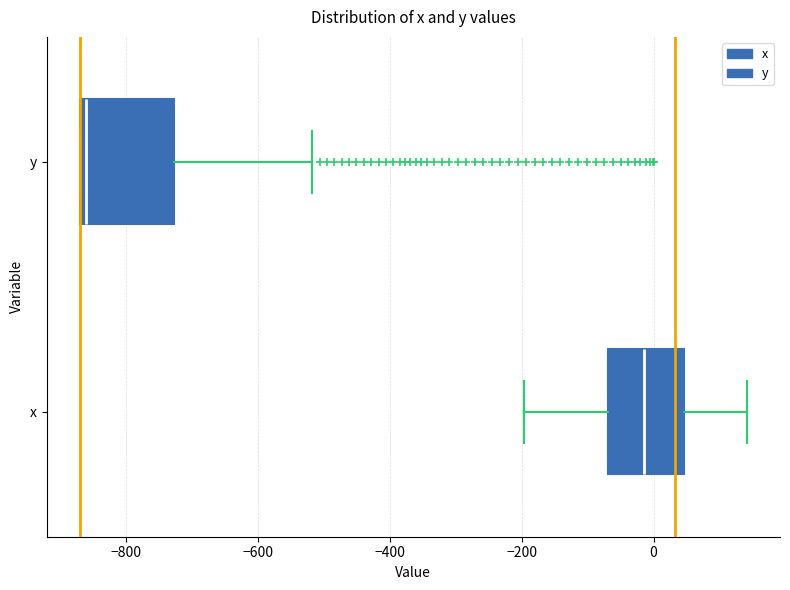

Which box is the widest, from its left edge to its right edge?

y